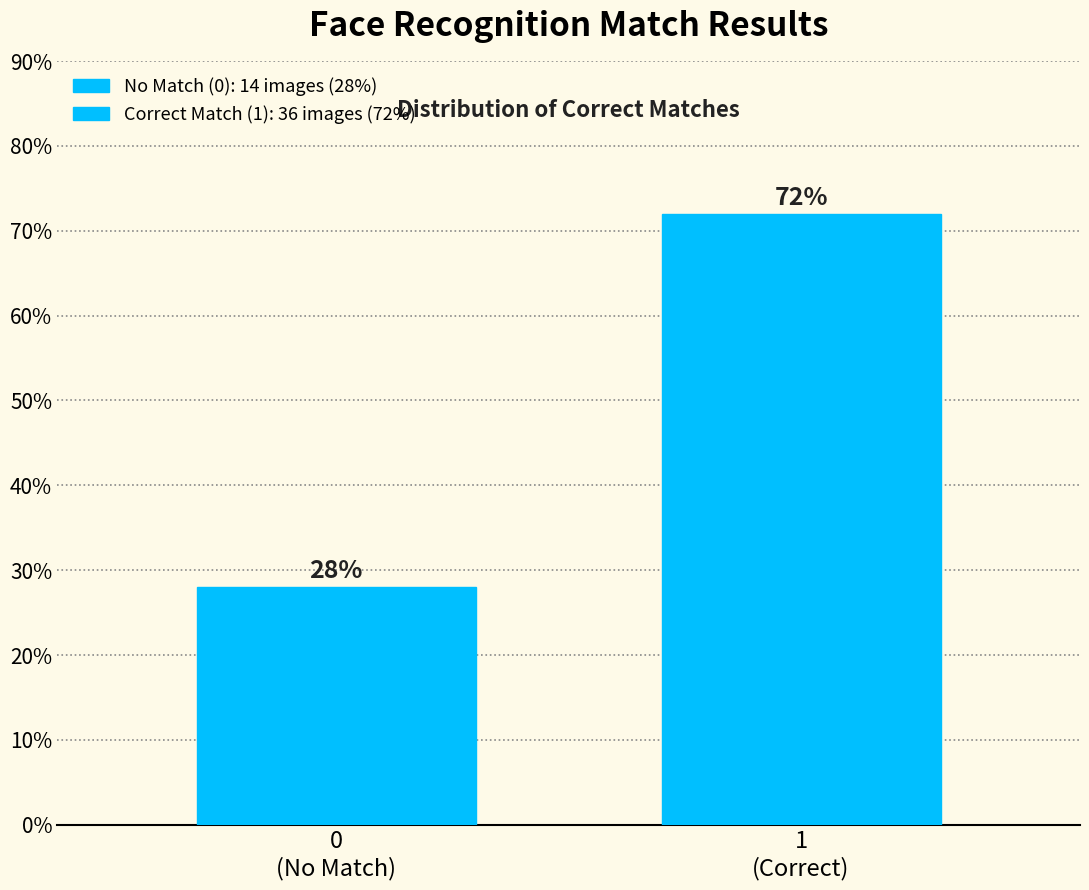

Reading right to left, list all the values displayed in this chart.

72.0	28.0